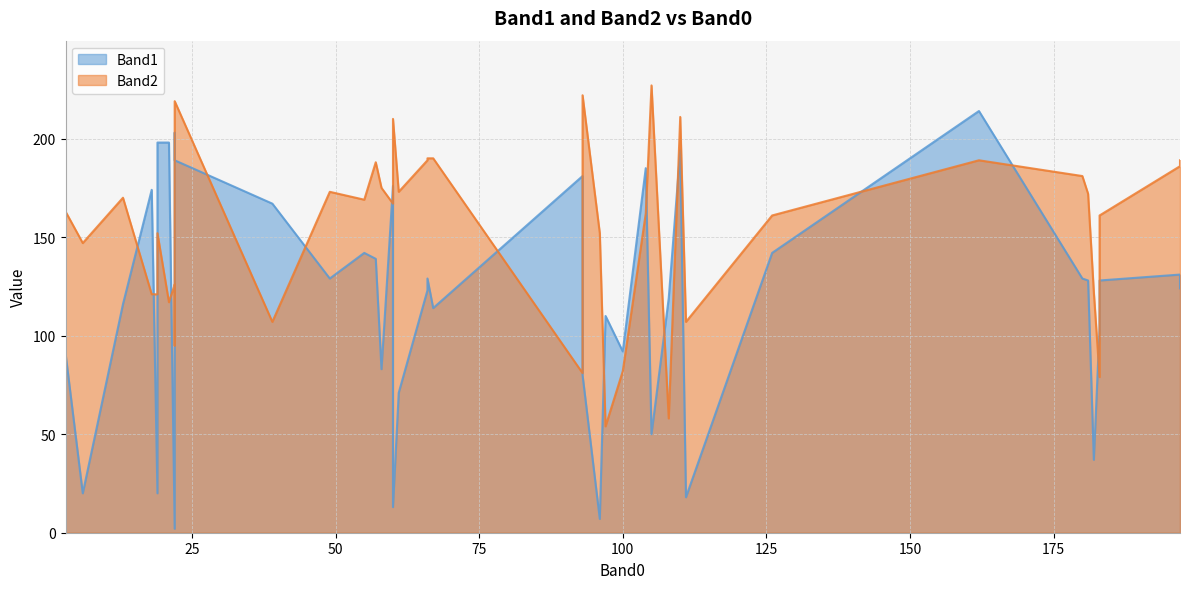

The value of Band2 at 34 is 112. True or false?

False